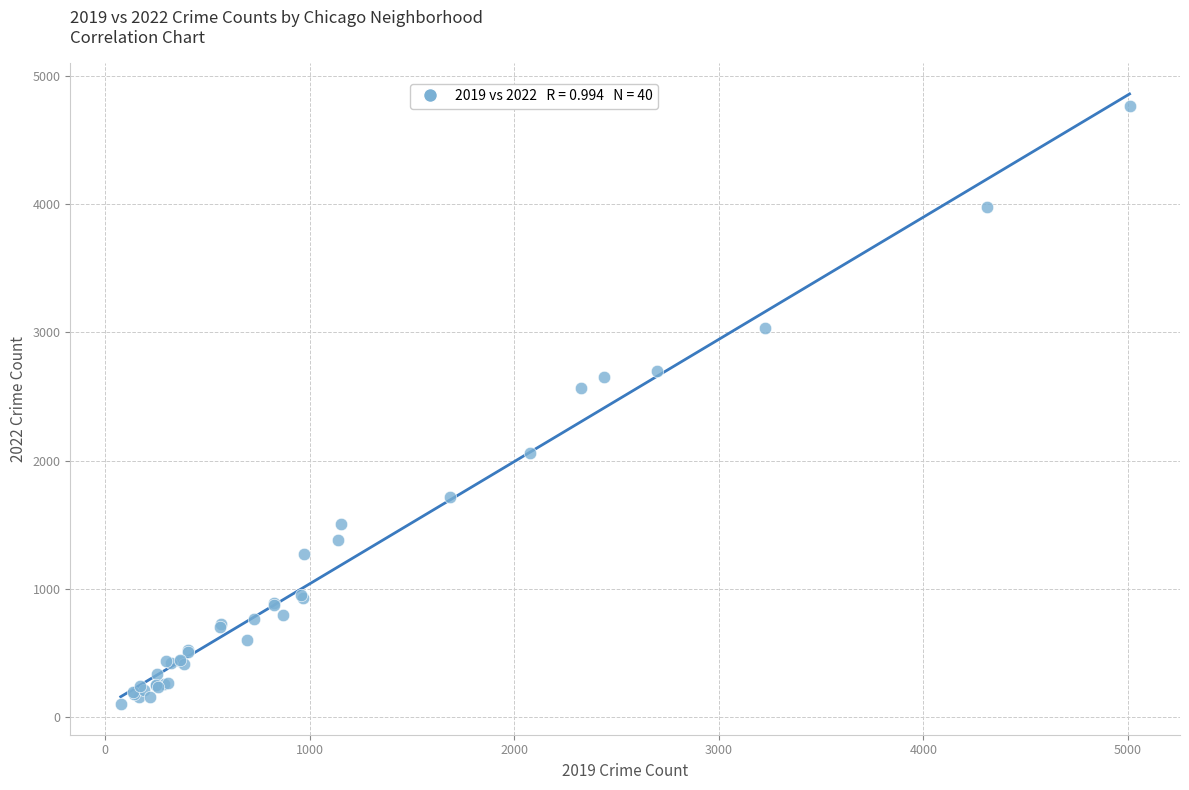

What Y value in the scatter plot is closest to 2431?

2567